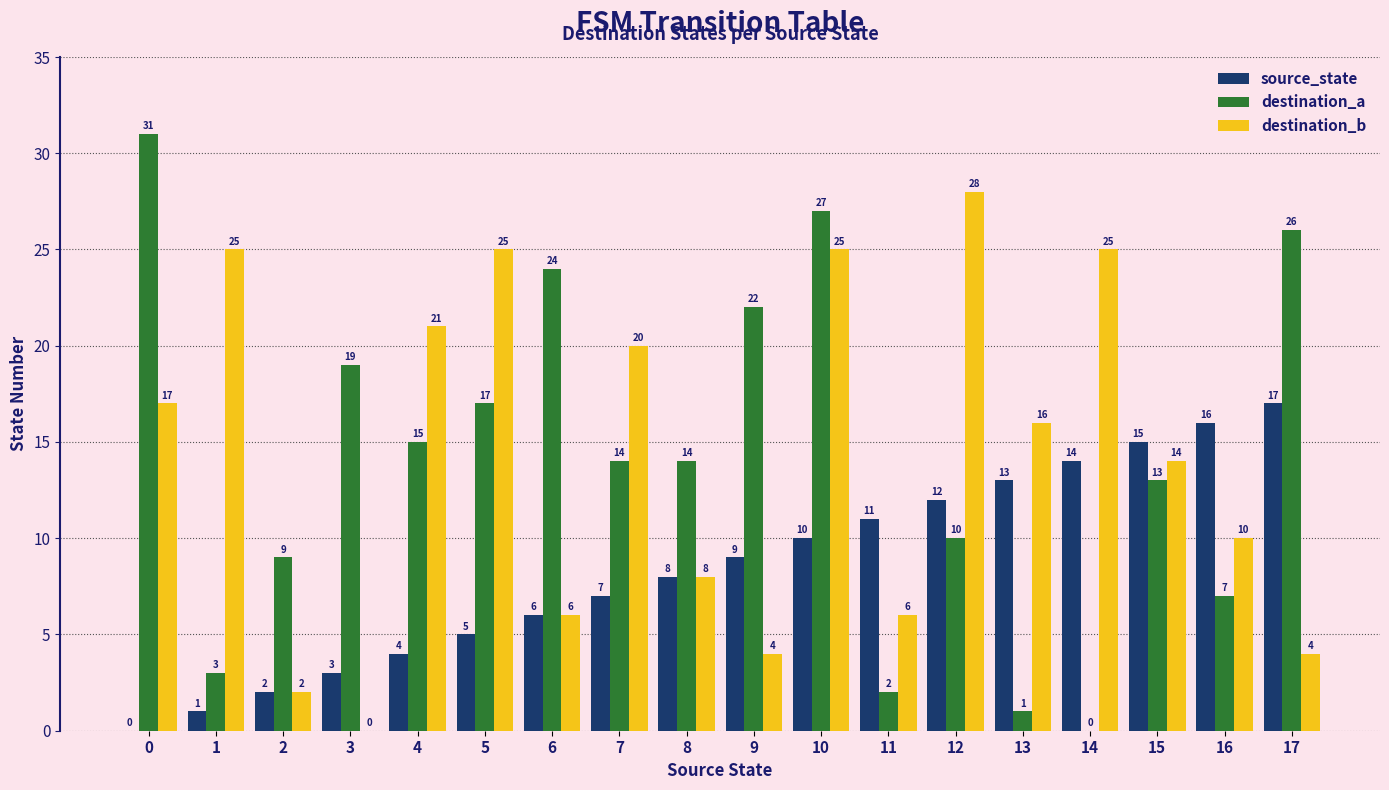

What are all the series names shown in the legend?

source_state, destination_a, destination_b